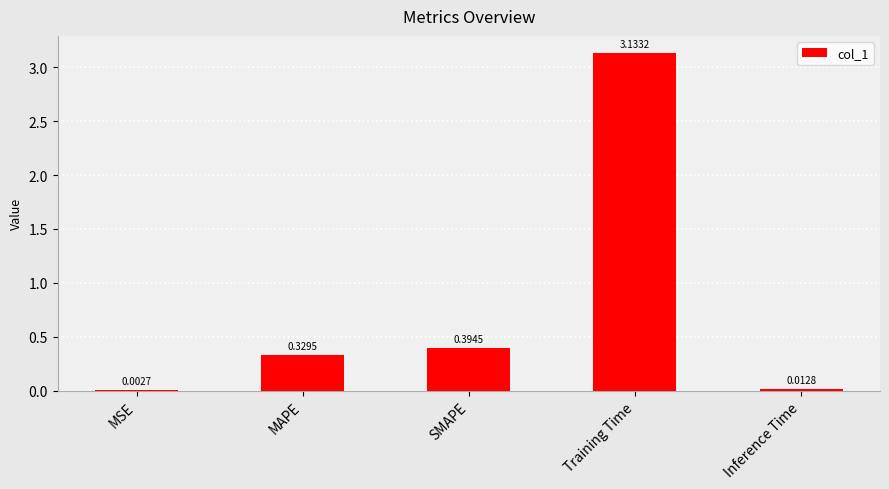

What is the change in value from MAPE to Inference Time?

-0.3